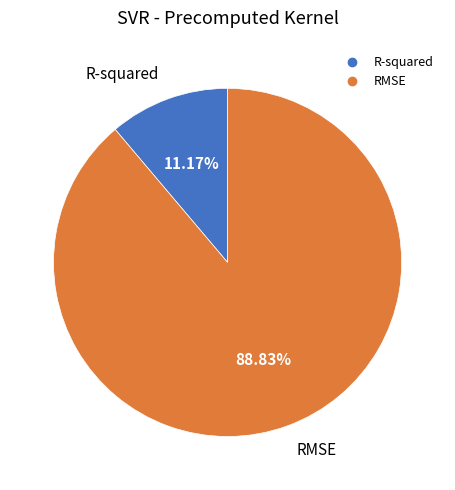

Do R-squared and RMSE together represent more than half of the pie?

Yes